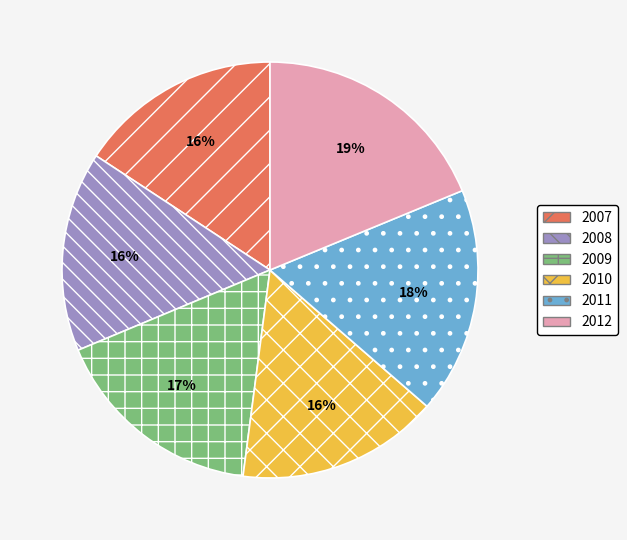

What percentage is the 2009 slice, to the nearest percent?

17%